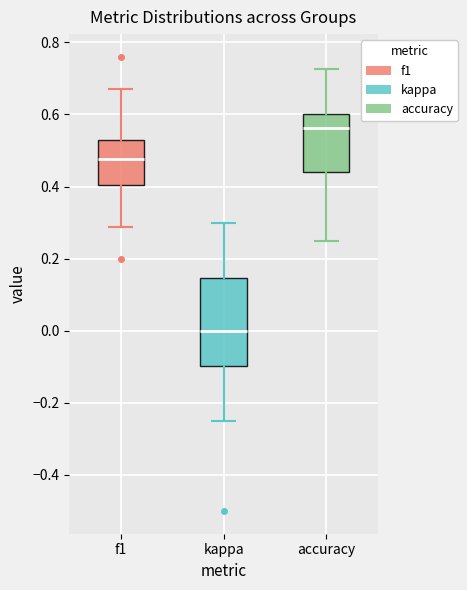

Reading left to right, transcribe this box plot: for each box, give where its median line is, the range the box spans, and where its two whiskers end, as read against the y-axis. The values are not printed on the chart, so give them approximately, as read against the axis.

f1: median 0.48, box 0.40 to 0.52, whiskers 0.28 to 0.66
kappa: median 0.00, box -0.10 to 0.14, whiskers -0.24 to 0.30
accuracy: median 0.56, box 0.44 to 0.60, whiskers 0.26 to 0.72